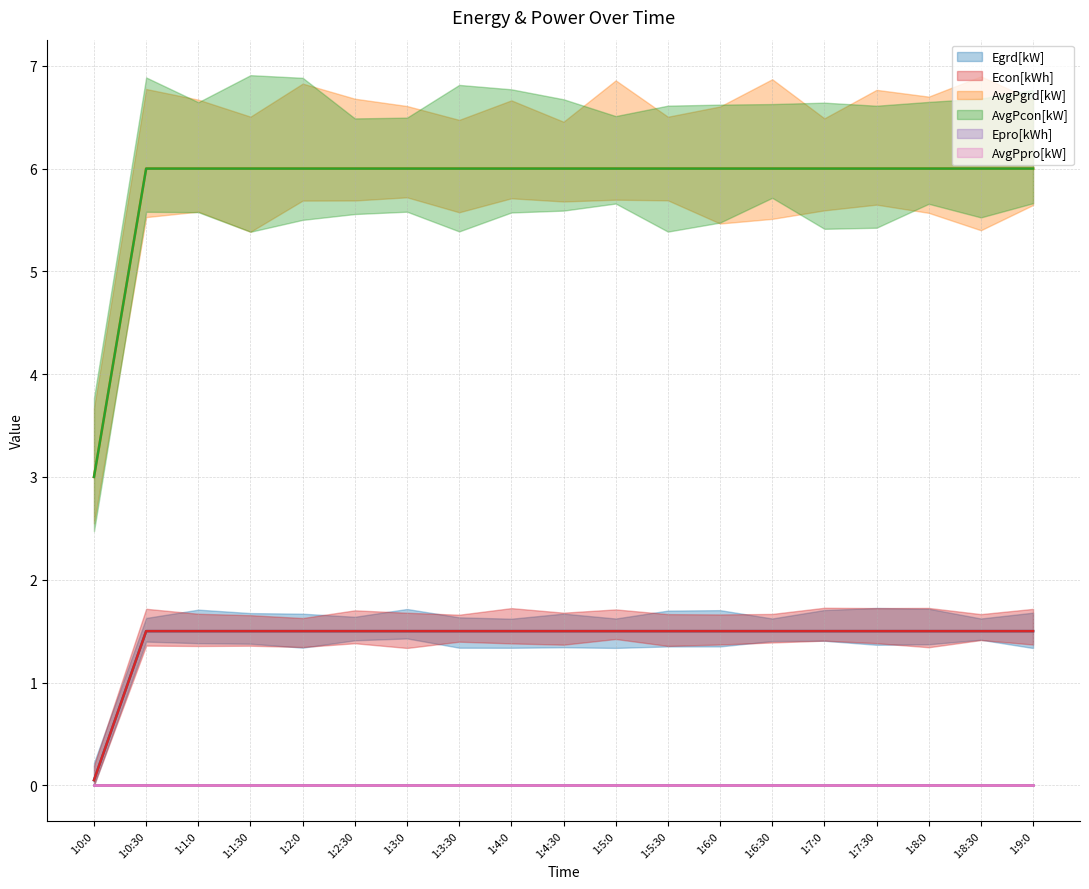

True or false: Econ[kWh] and AvgPgrd[kW] intersect in this chart.

False